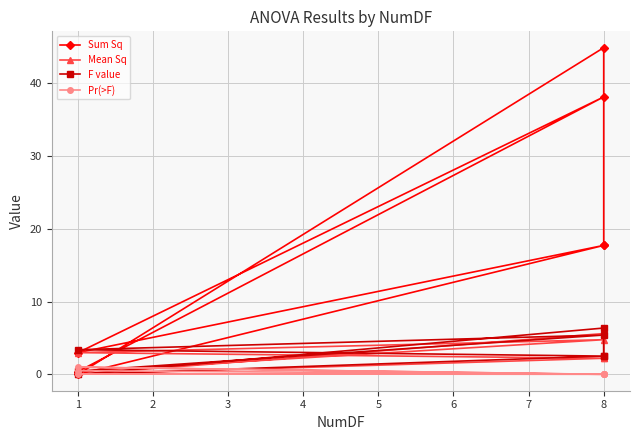

What is the value of the Pr(>F) point at the 1st from the left?

0.5